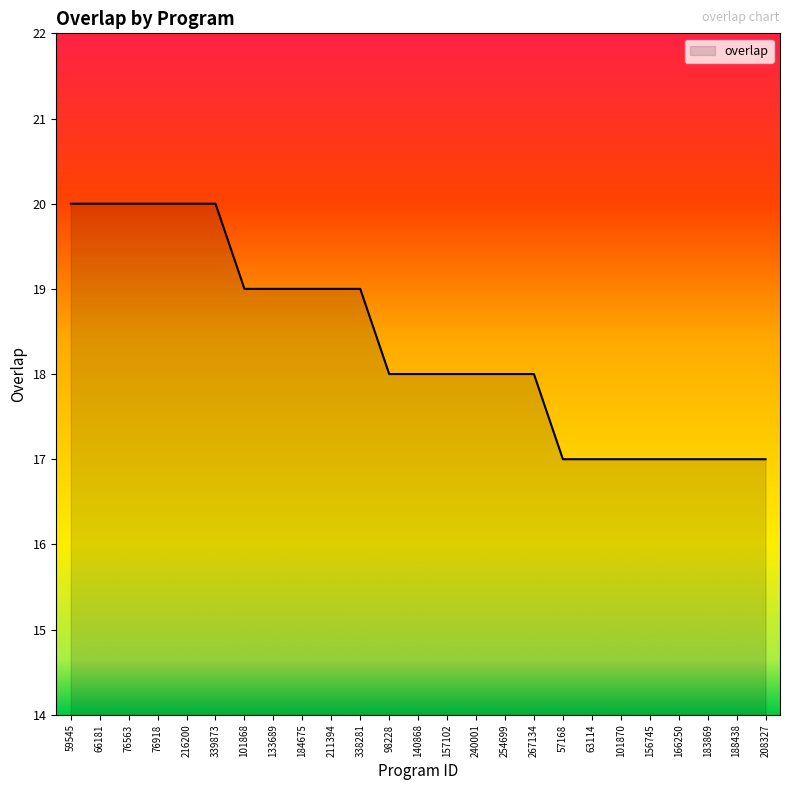

Which has a higher value, 76563 or 156745?

76563